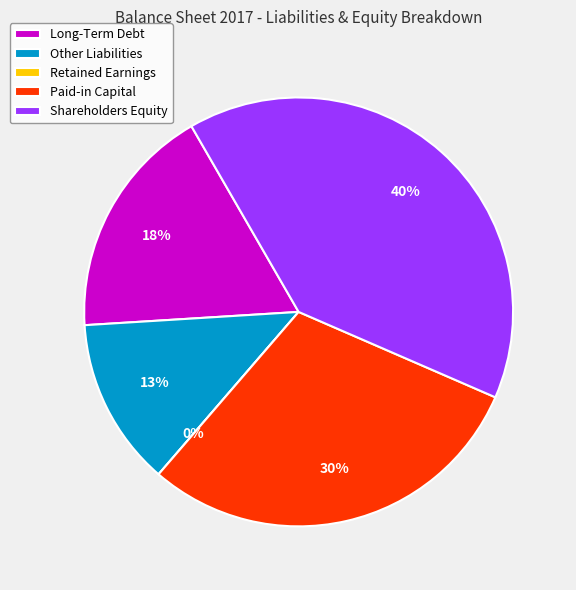

Is it true that Other Liabilities is 21% of the pie?

False